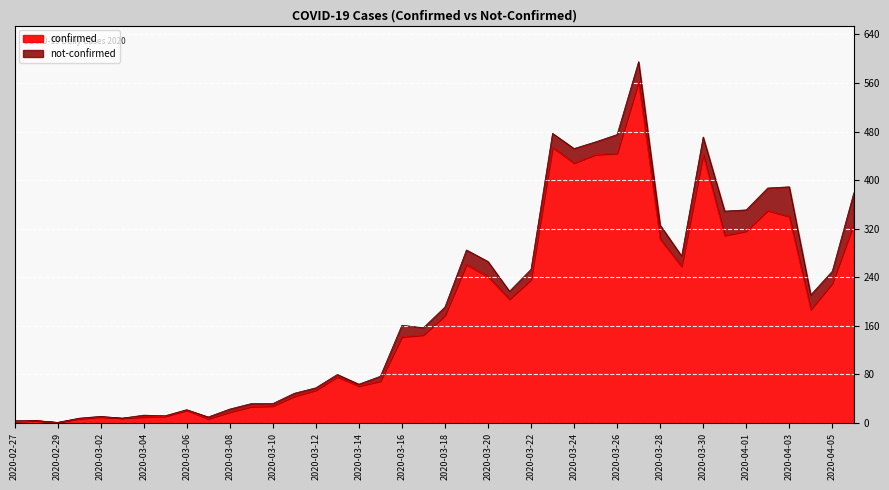

Rank the categories by value from lowest to highest.

2020-02-29, 2020-02-27, 2020-02-28, 2020-03-01, 2020-03-07, 2020-03-03, 2020-03-02, 2020-03-04, 2020-03-05, 2020-03-08, 2020-03-06, 2020-03-09, 2020-03-10, 2020-03-11, 2020-03-12, 2020-03-14, 2020-03-15, 2020-03-13, 2020-03-16, 2020-03-17, 2020-03-18, 2020-04-04, 2020-03-21, 2020-04-05, 2020-03-22, 2020-03-20, 2020-03-29, 2020-03-19, 2020-03-28, 2020-03-31, 2020-04-01, 2020-04-06, 2020-04-03, 2020-04-02, 2020-03-24, 2020-03-25, 2020-03-30, 2020-03-26, 2020-03-23, 2020-03-27